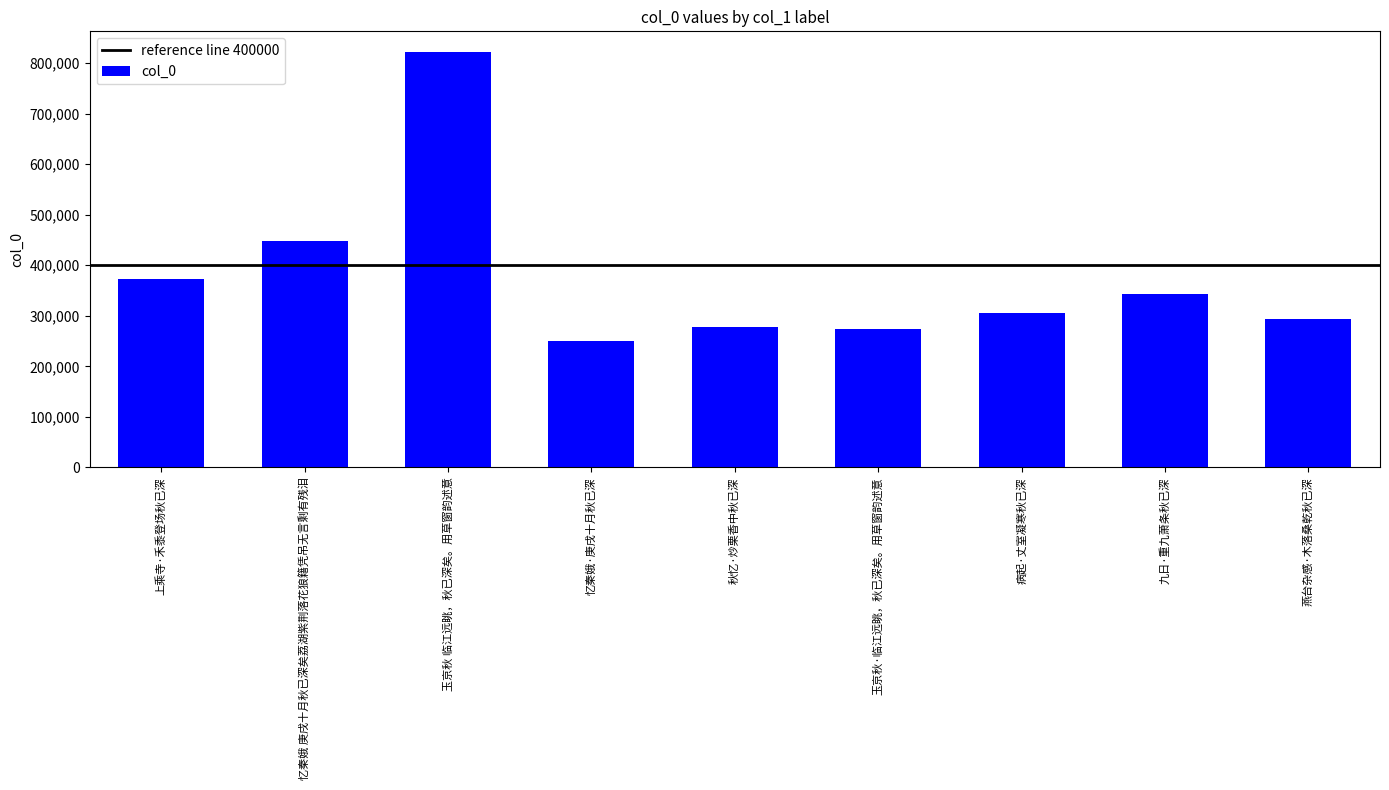

True or false: the data shows 640618 at 忆秦娥 庚戌十月秋已深矣荔湖紫荆落花狼籍凭吊无言剩有残泪.

False